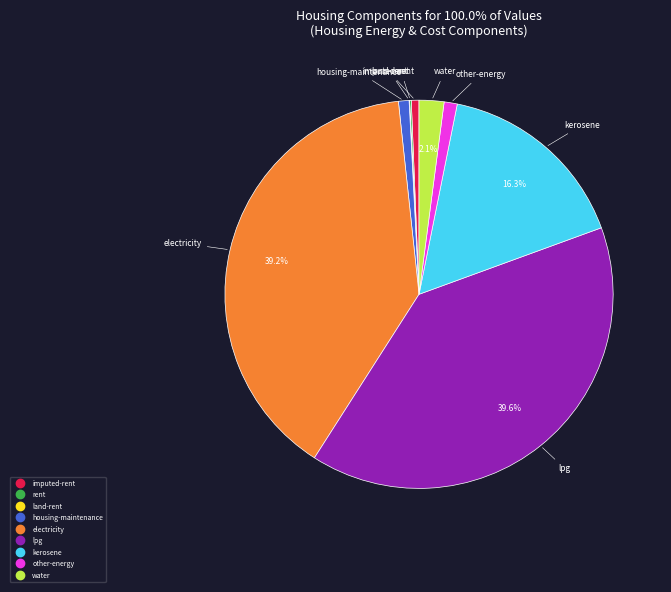

Approximately how many times larger is the value at kerosene compared to lpg?

0.4